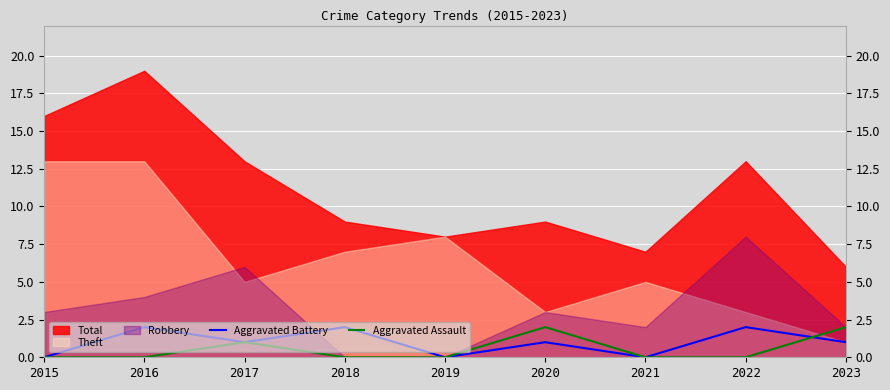

Rank the categories by Aggravated Assault value from highest to lowest.

2020, 2023, 2017, 2015, 2016, 2018, 2019, 2021, 2022